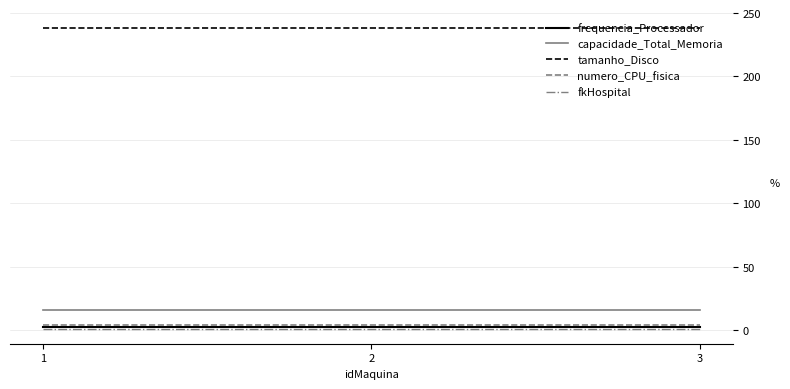

What is the total value across all series at 1?

261.8